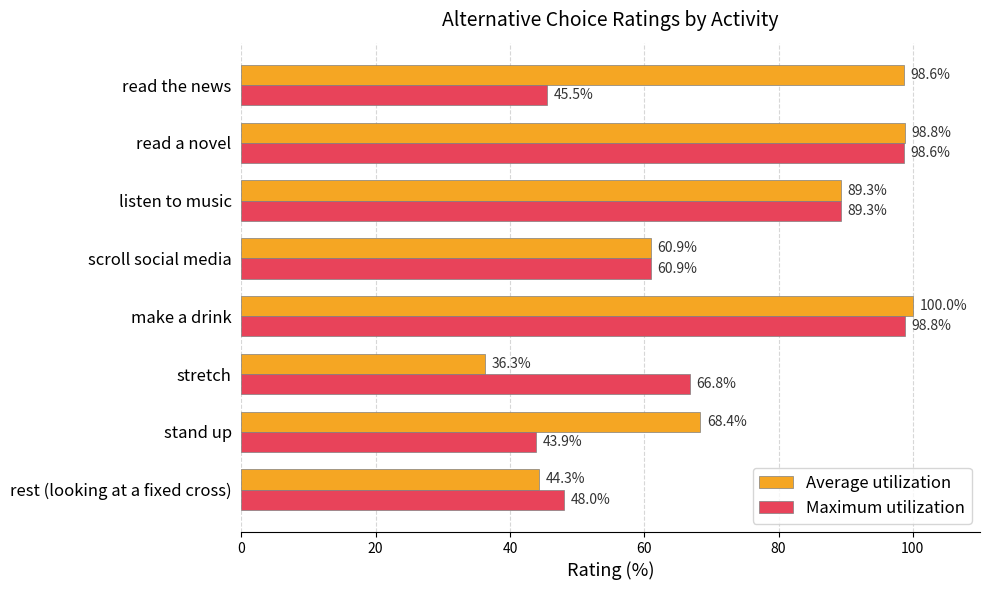

Which series has the largest total across all categories?

Average utilization